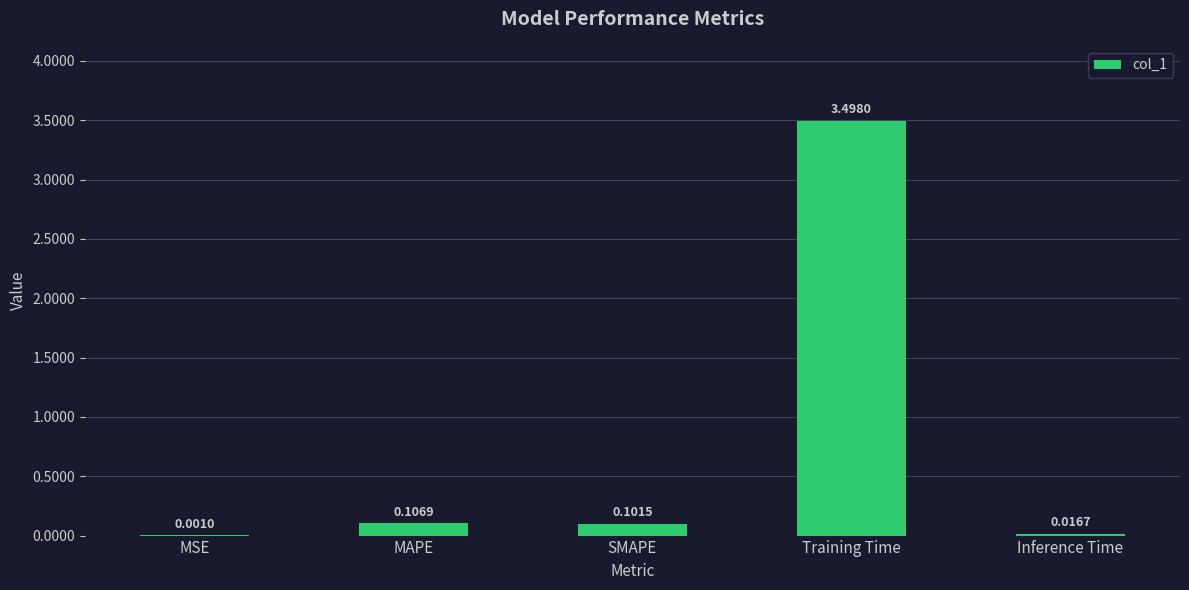

Where is the data nearest to the value 1?

MAPE